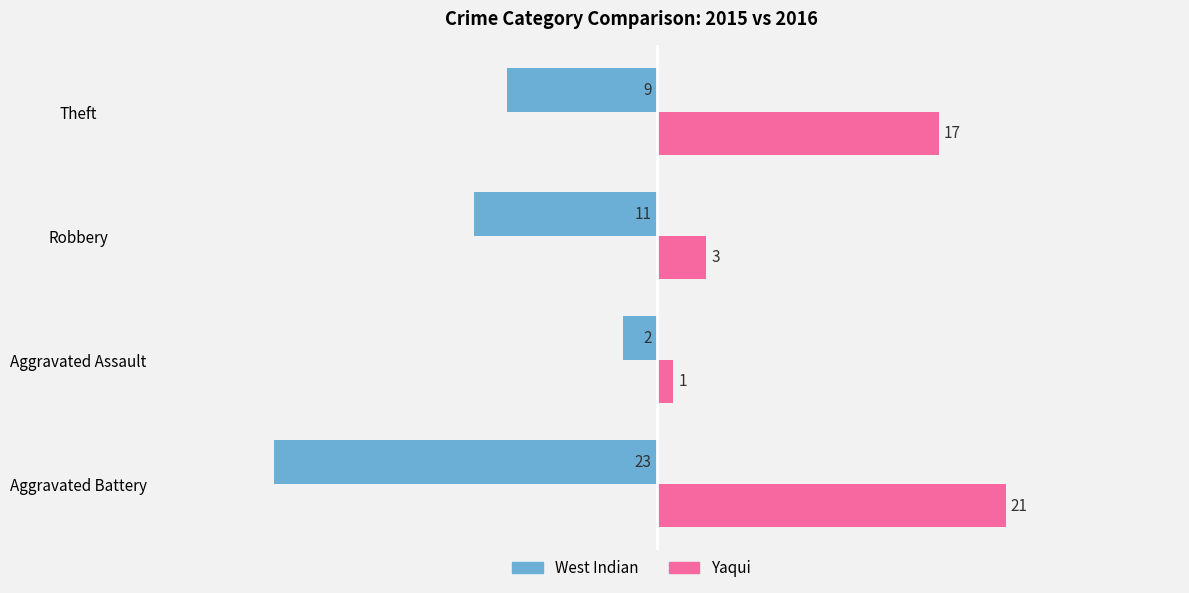

Rank the series by their average value, from highest to lowest.

Yaqui, West Indian